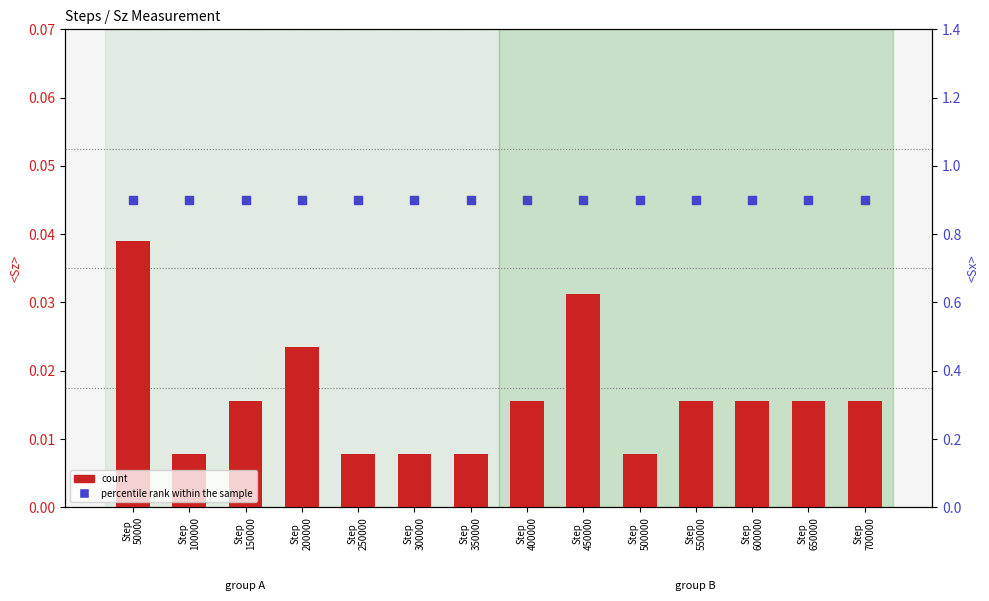

At which category is the sum across all series the highest?

Step
50000